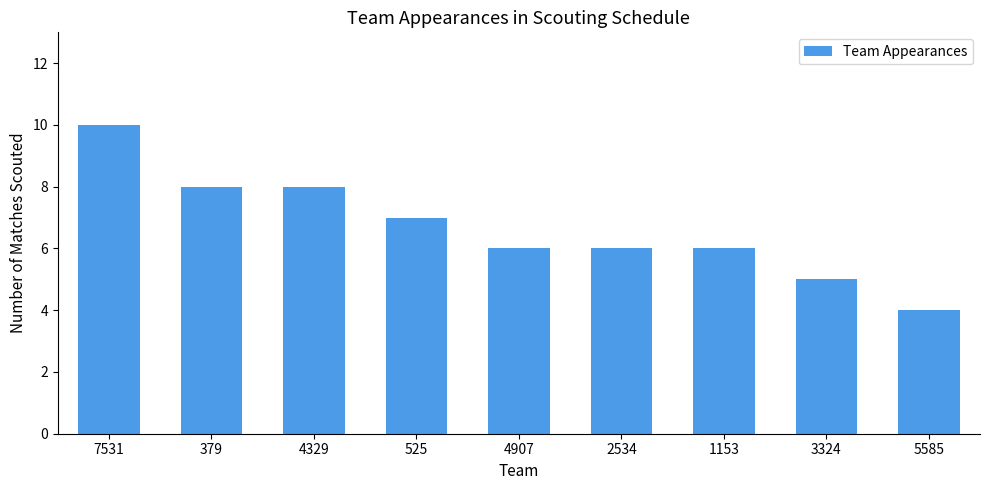

Reading left to right, what are all the values shown in this chart?

7531=10	379=8	4329=8	525=7	4907=6	2534=6	1153=6	3324=5	5585=4